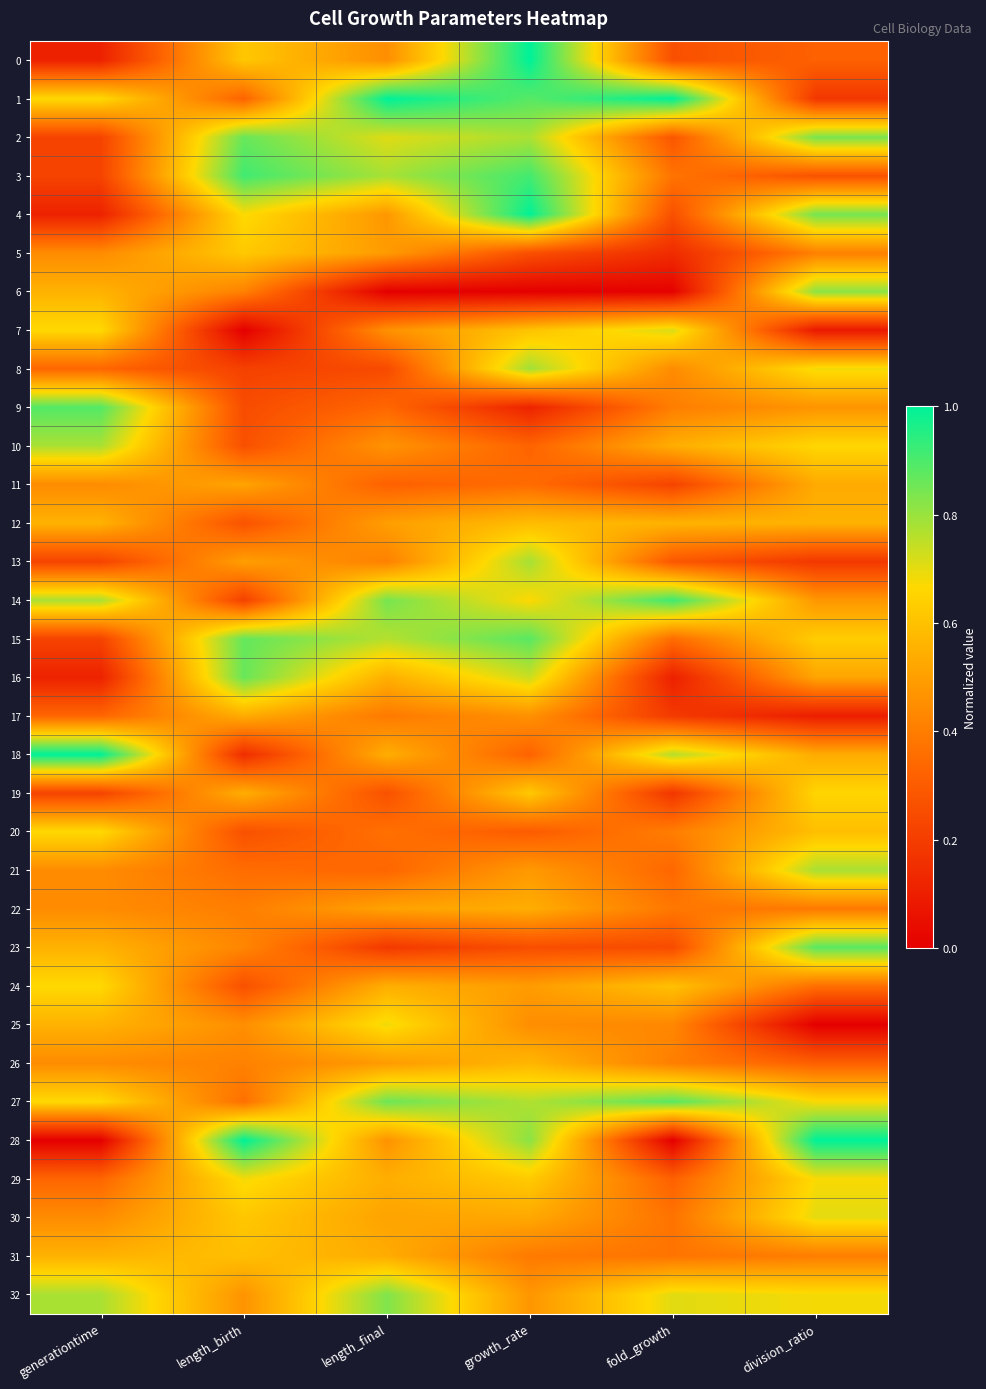

Which label corresponds to the smallest value in the chart?

length_final